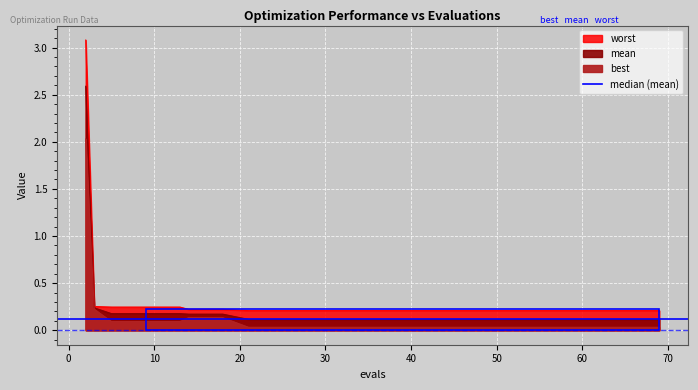

Reading left to right, what are all the values shown in this chart?

mean: 2=2.6	3=0.2	5=0.2	9=0.2	13=0.2	14=0.2	18=0.2	21=0.1	25=0.1	29=0.1	33=0.1	37=0.1	41=0.1	45=0.1	49=0.1	53=0.1	57=0.1	61=0.1	65=0.1	69=0.1
best: 2=2.0	3=0.2	5=0.1	9=0.1	13=0.1	14=0.1	18=0.1	21=0.0	25=0.0	29=0.0	33=0.0	37=0.0	41=0.0	45=0.0	49=0.0	53=0.0	57=0.0	61=0.0	65=0.0	69=0.0
worst: 2=3.1	3=0.3	5=0.2	9=0.2	13=0.2	14=0.2	18=0.2	21=0.2	25=0.2	29=0.2	33=0.2	37=0.2	41=0.2	45=0.2	49=0.2	53=0.2	57=0.2	61=0.2	65=0.2	69=0.2